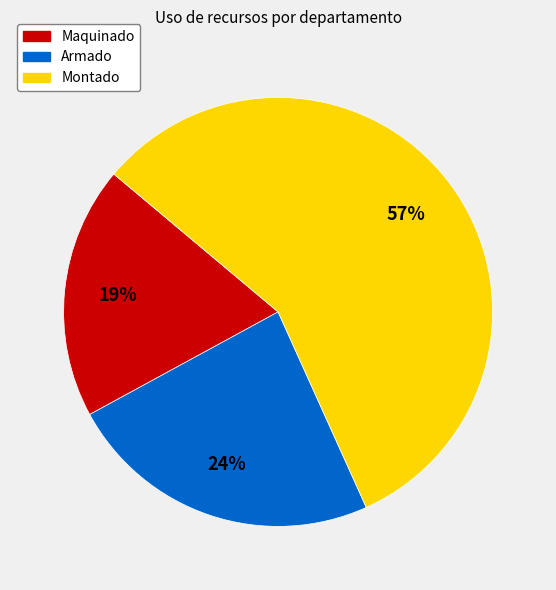

Is there any slice that represents more than half of the pie?

Yes